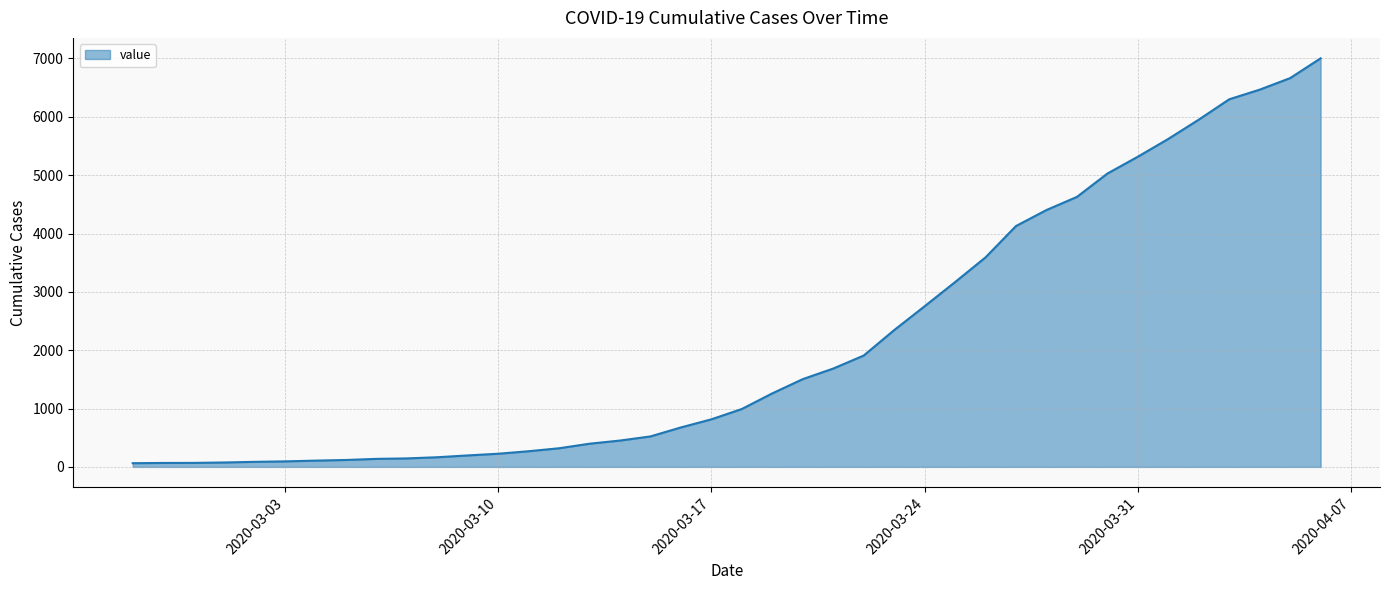

What is the difference between the maximum and minimum values?

6939